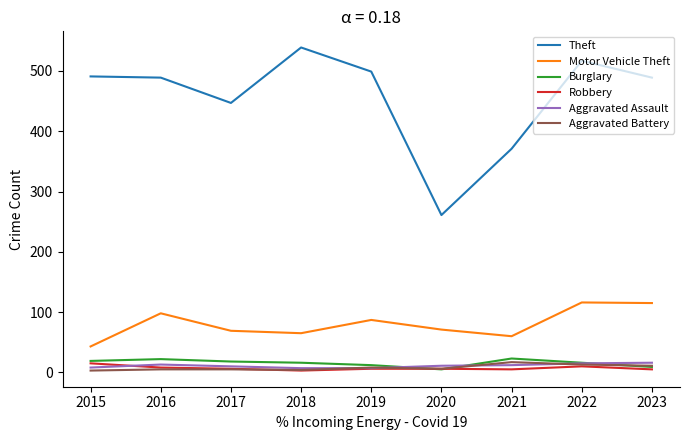

True or false: Theft and Robbery cross at least once.

False